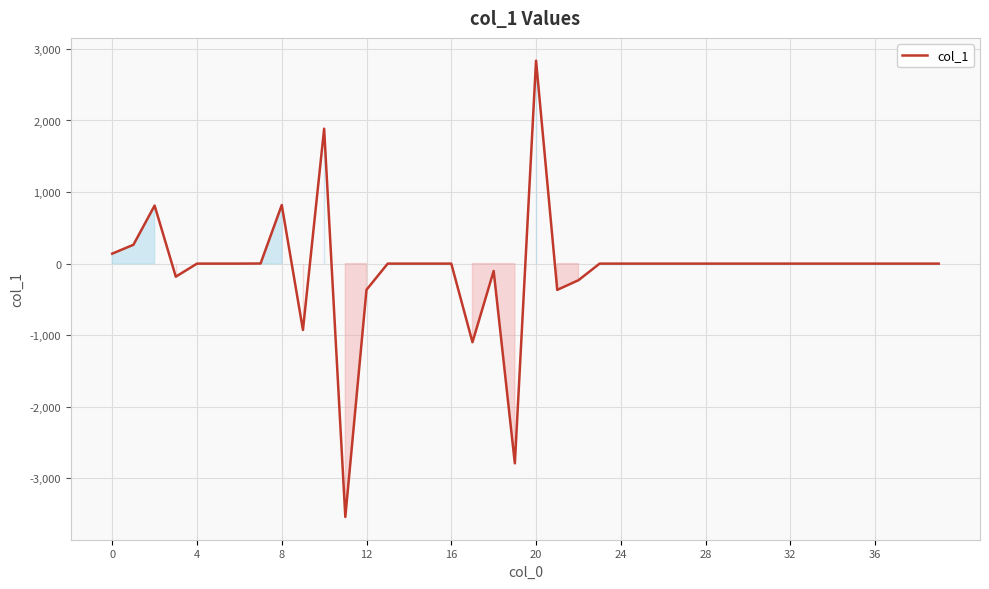

What is the difference between the maximum and minimum values?

6374.9